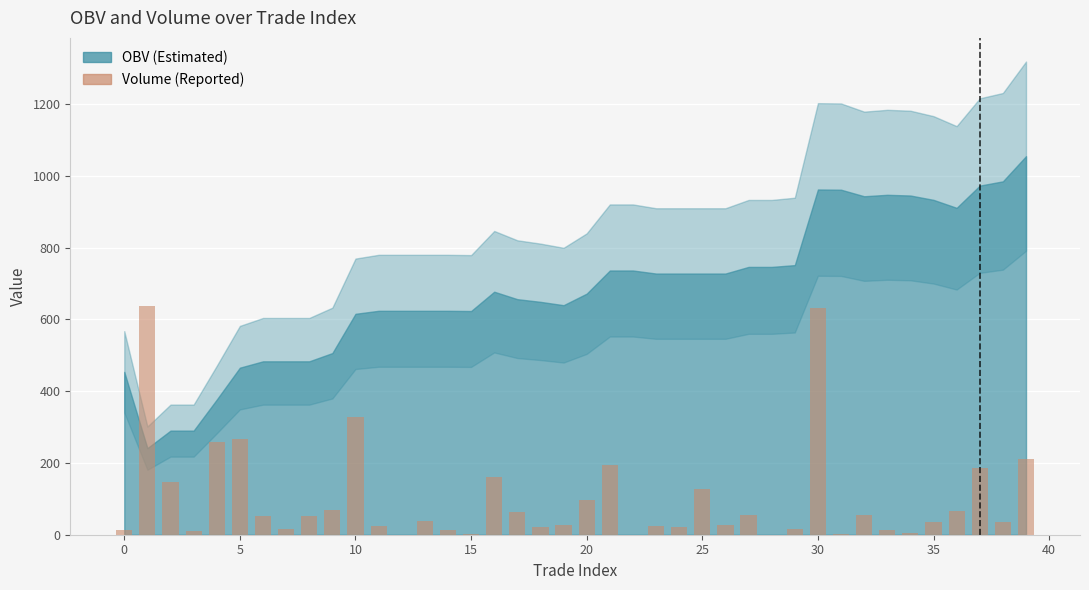

What is the greatest value displayed?

637.8